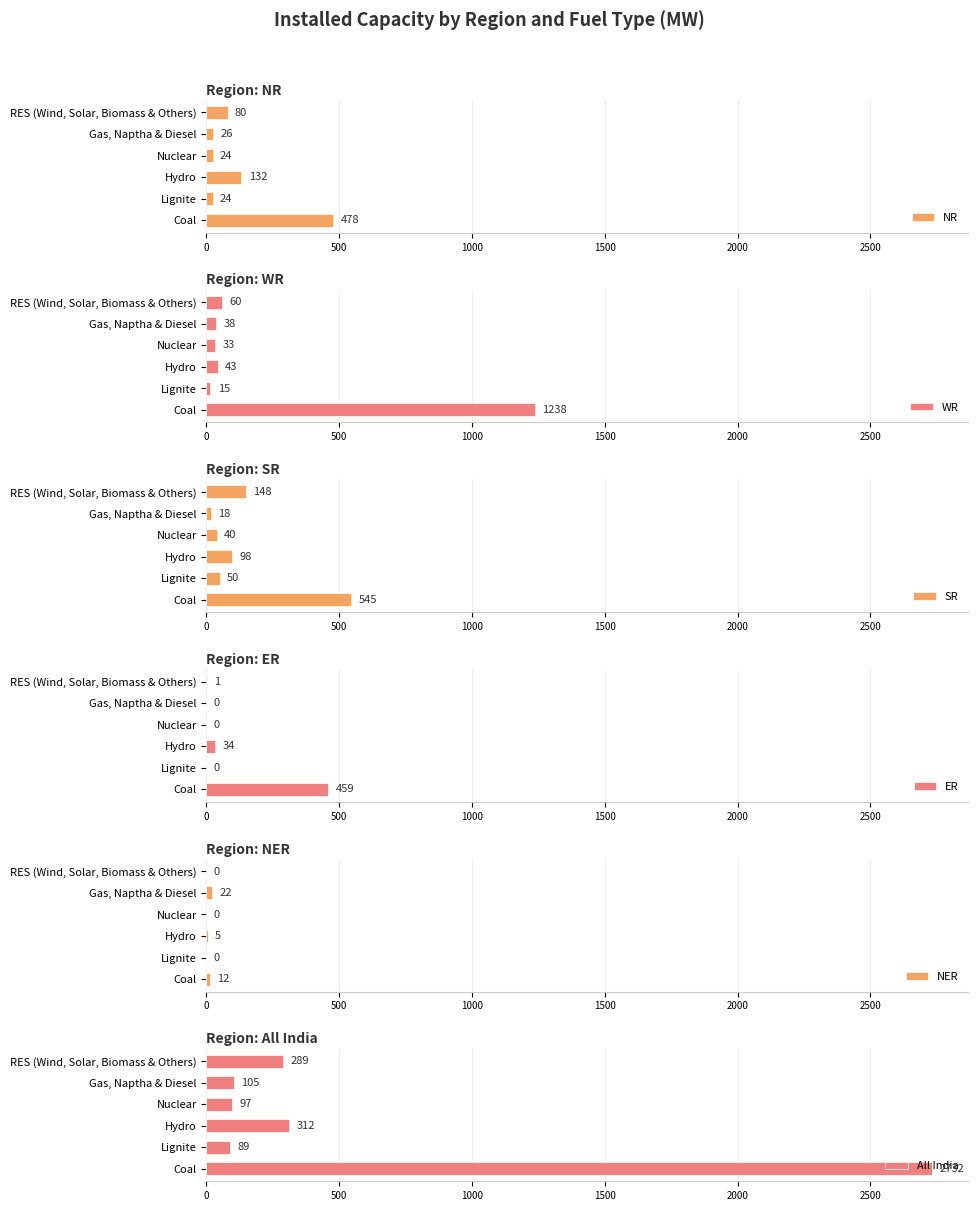

Reading right to left, extract all data points from this chart.

NR: 80	26	24	132	24	478
WR: 60	38	33	43	15	1238
SR: 148	18	40	98	50	545
ER: 1	0	0	34	0	459
NER: 0	22	0	5	0	12
All India: 289	105	97	312	89	2732